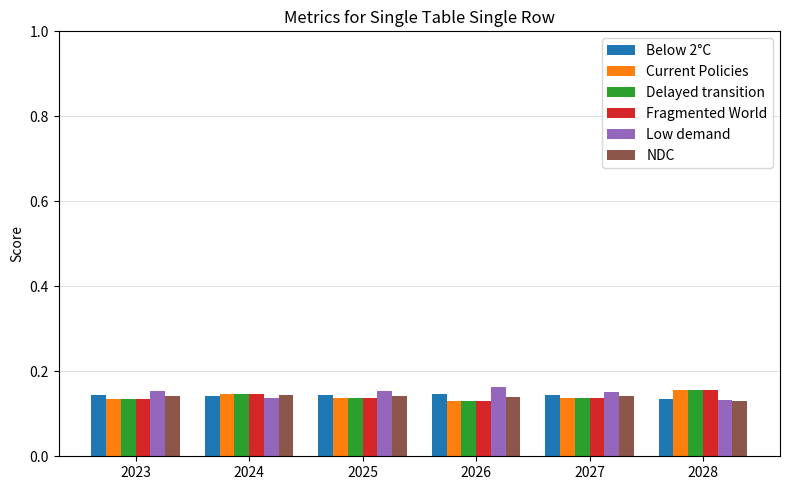

Count the NDC values in the range 0 to 1.

6